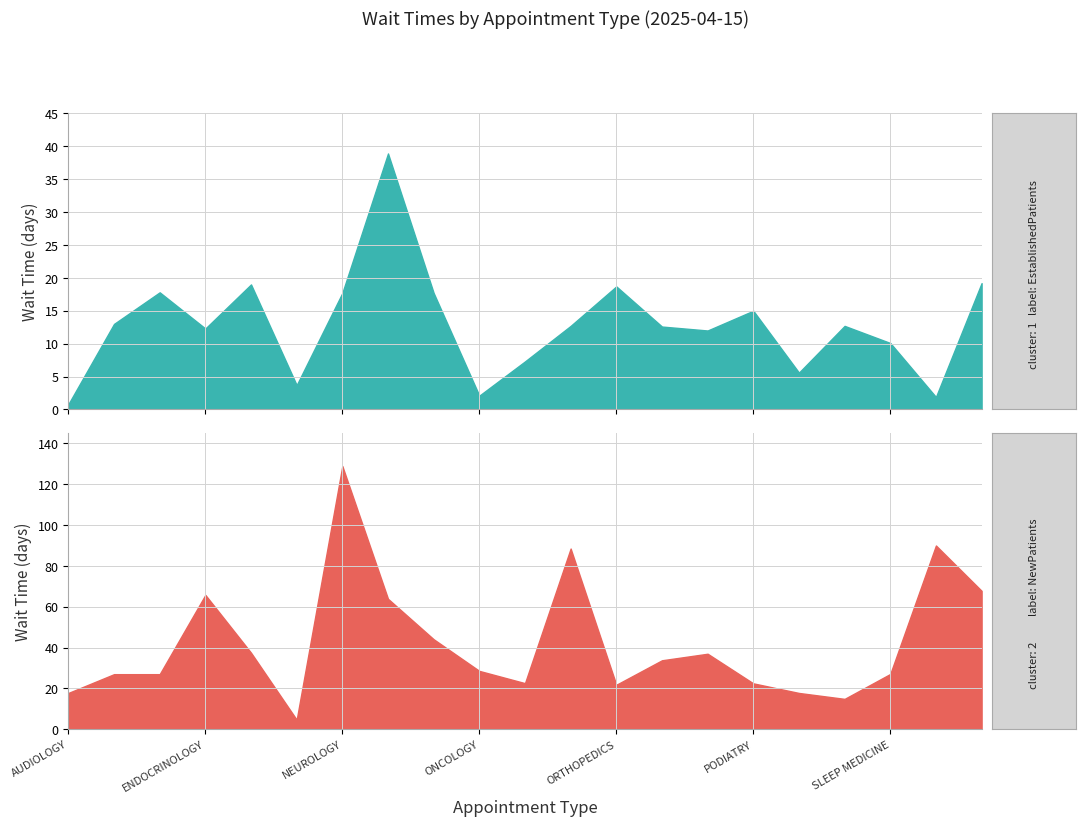

True or false: NewPatients and EstablishedPatients cross at least once.

False